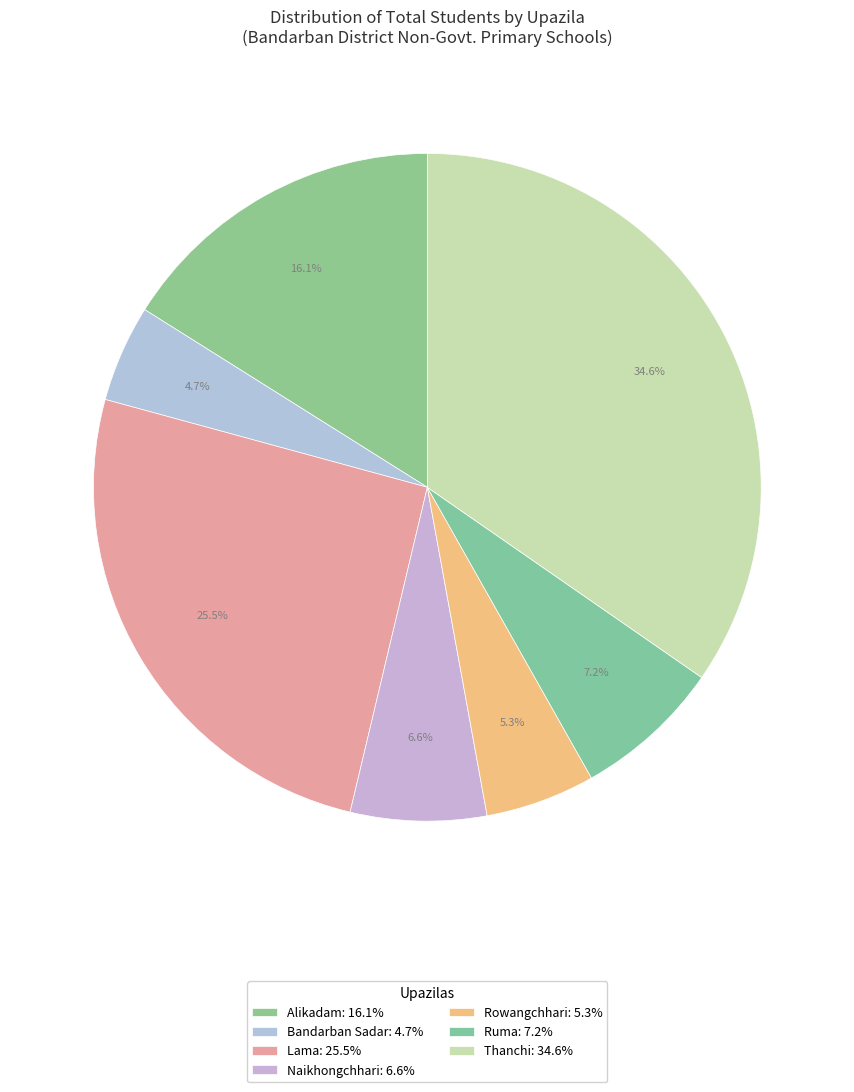

To the nearest percent, what percentage of the pie is Lama?

26%